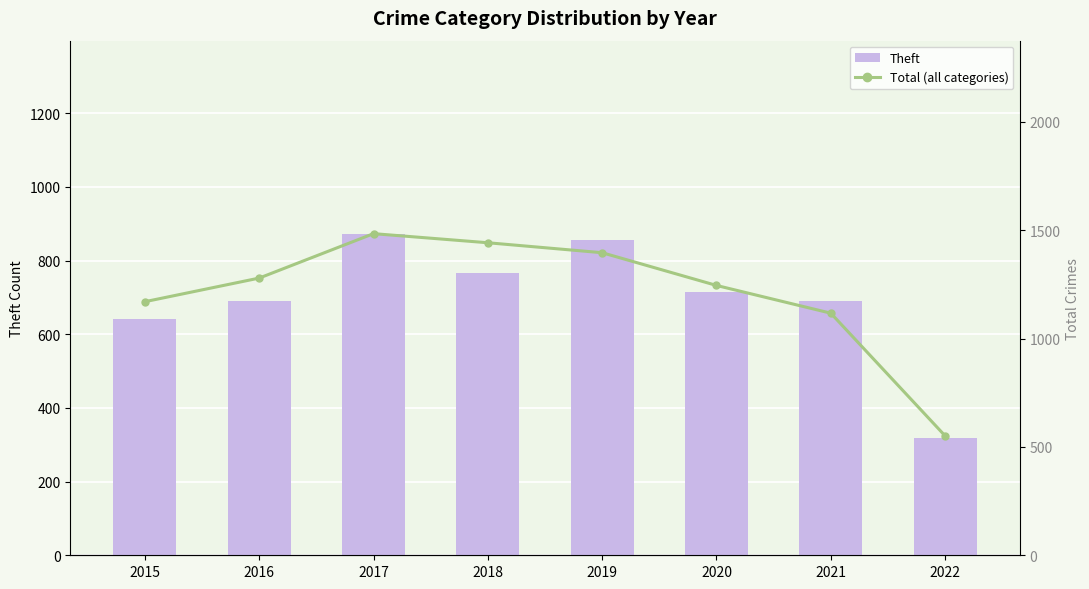

Reading left to right, extract all data points from this chart.

Theft: 641	689	873	767	855	714	691	317
Total (all categories): 1170	1279	1484	1442	1396	1245	1117	551